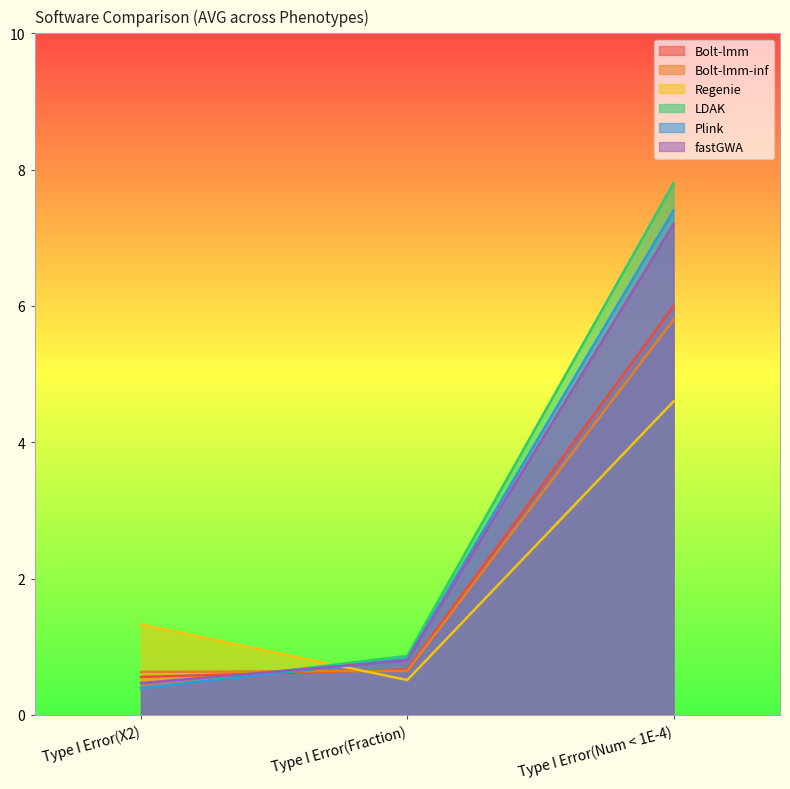

Is it true that Regenie equals 7.4 at Type I Error(Num < 1E-4)?

False